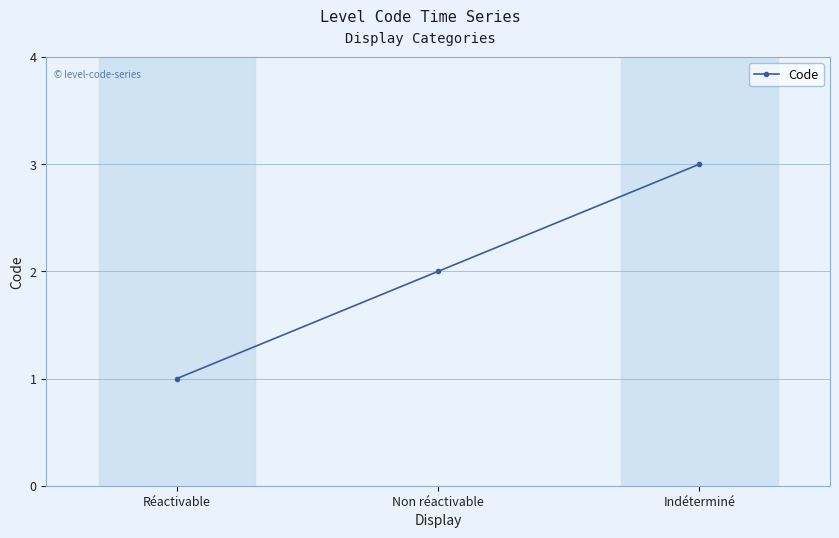

True or false: the data shows 2 at Réactivable.

False